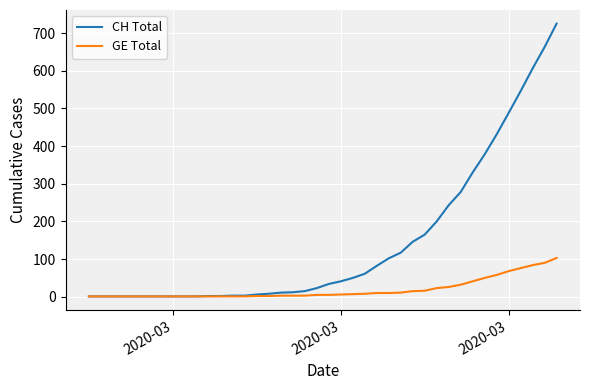

What is the maximum value for CH Total?

725